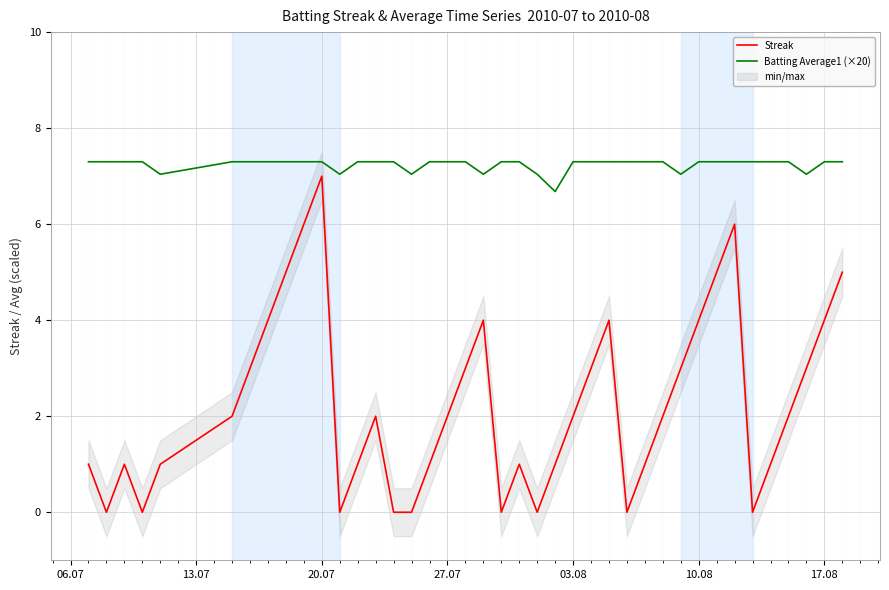

True or false: Batting Average1 (×20) and Streak cross at least once.

False